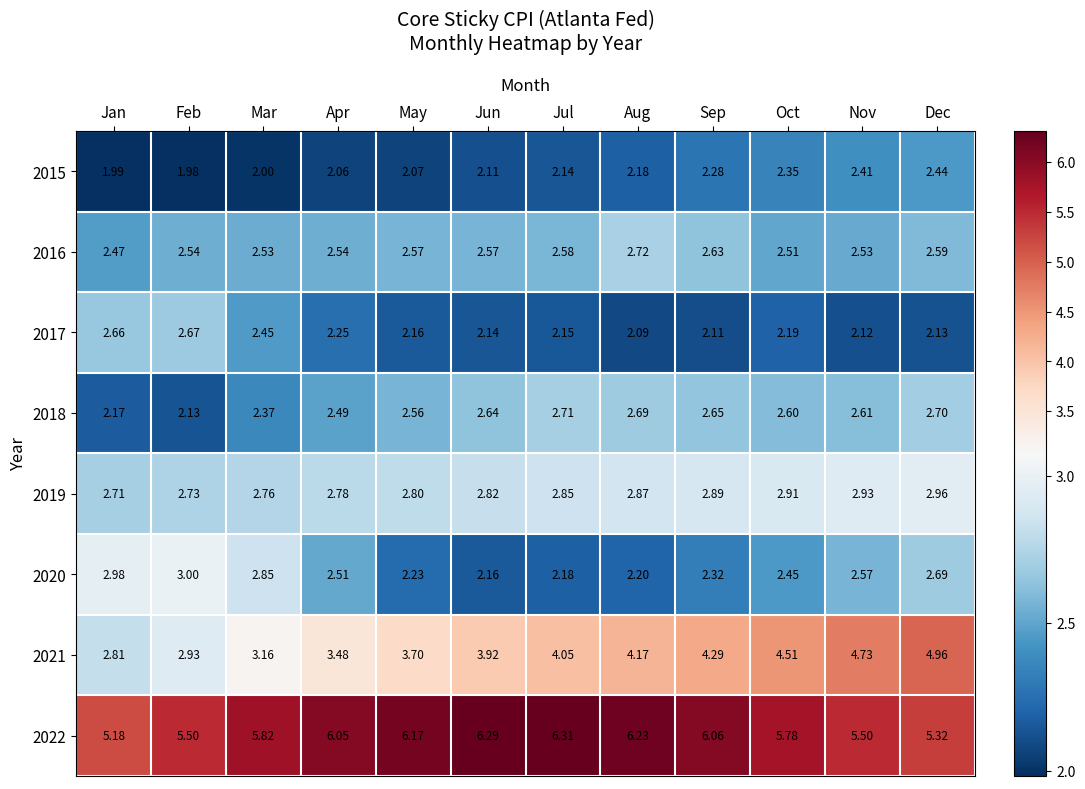

List the labels in order of 2018 value, largest first.

Jul, Dec, Aug, Sep, Jun, Nov, Oct, May, Apr, Mar, Jan, Feb